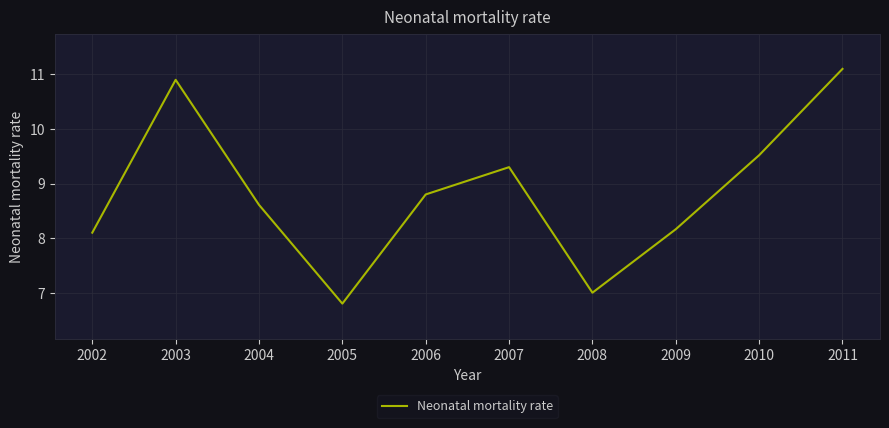

True or false: there are more than 0 points higher than both neighbors.

True